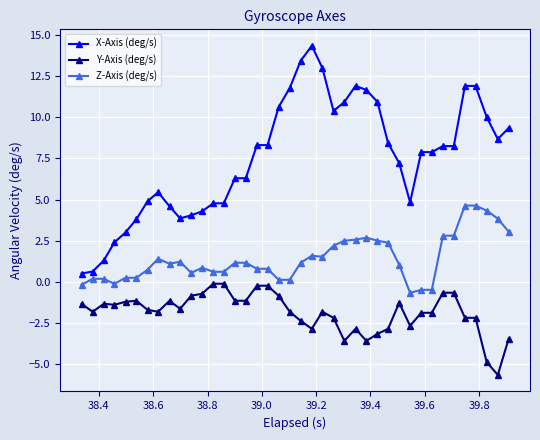

List the series in order of their peak value, lowest first.

Y-Axis (deg/s), Z-Axis (deg/s), X-Axis (deg/s)